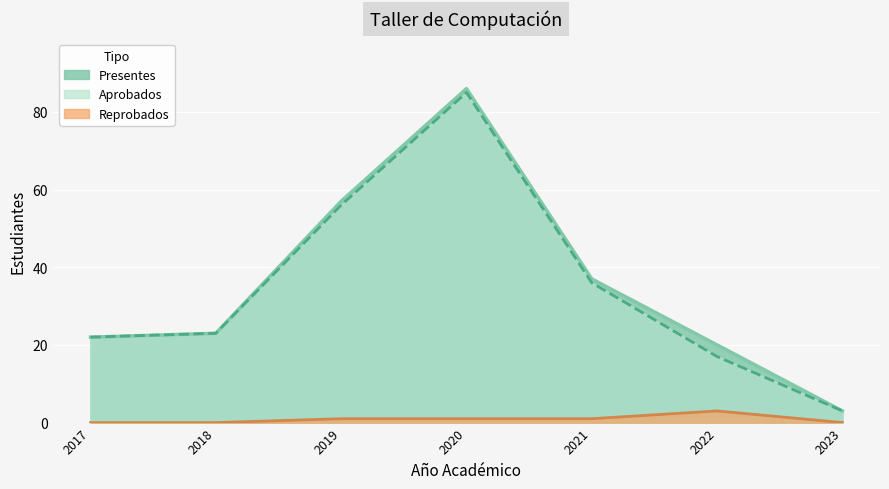

Is it true that Reprobados equals 2 at 2018?

False